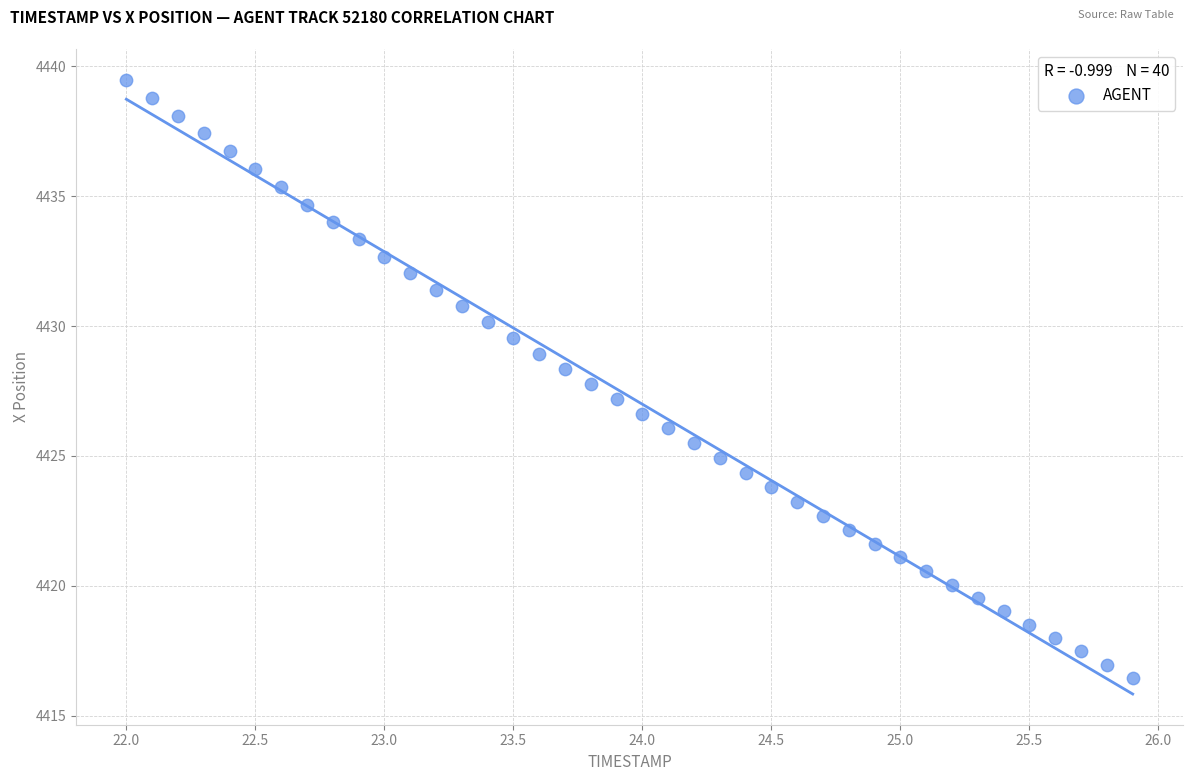

What is the range of X values (max minus min)?

3.9